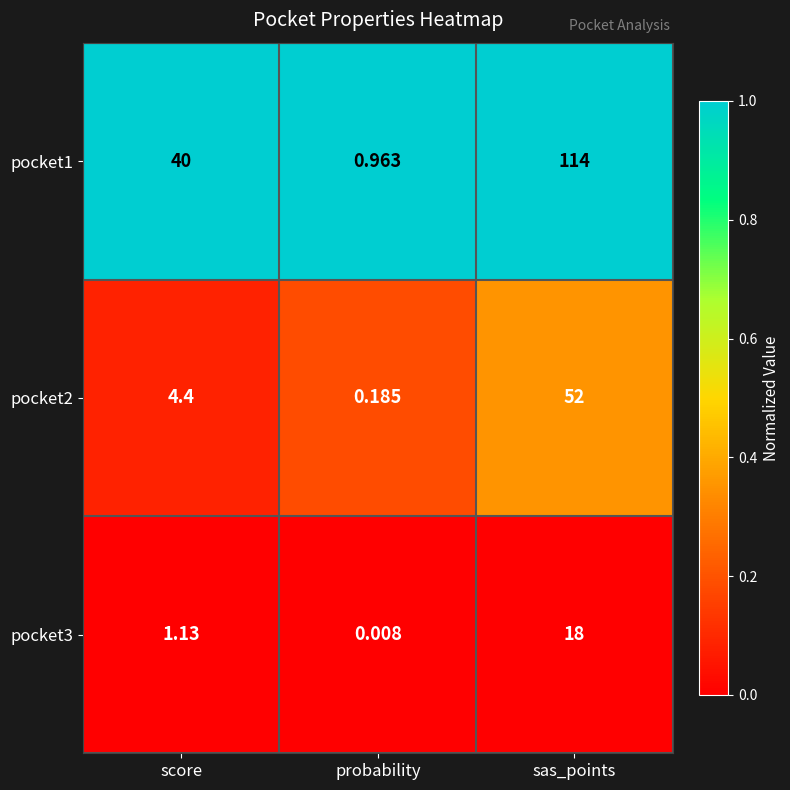

Which category has the lowest value across all series?

probability